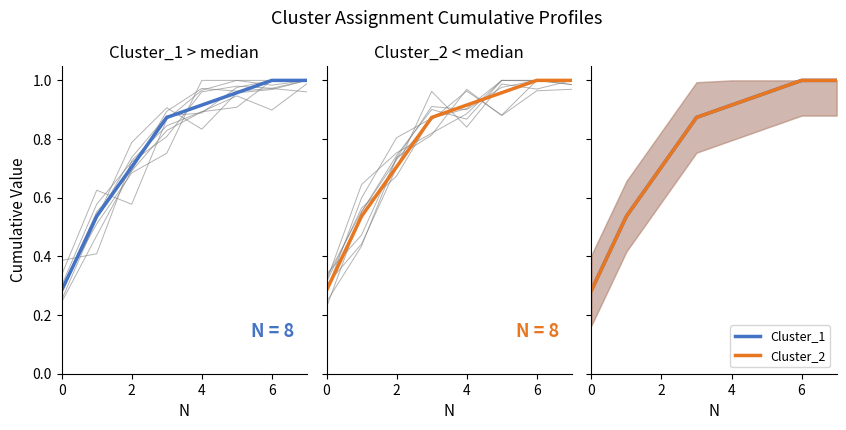

Between 0 and 4, which series saw the biggest shift?

Cluster_1